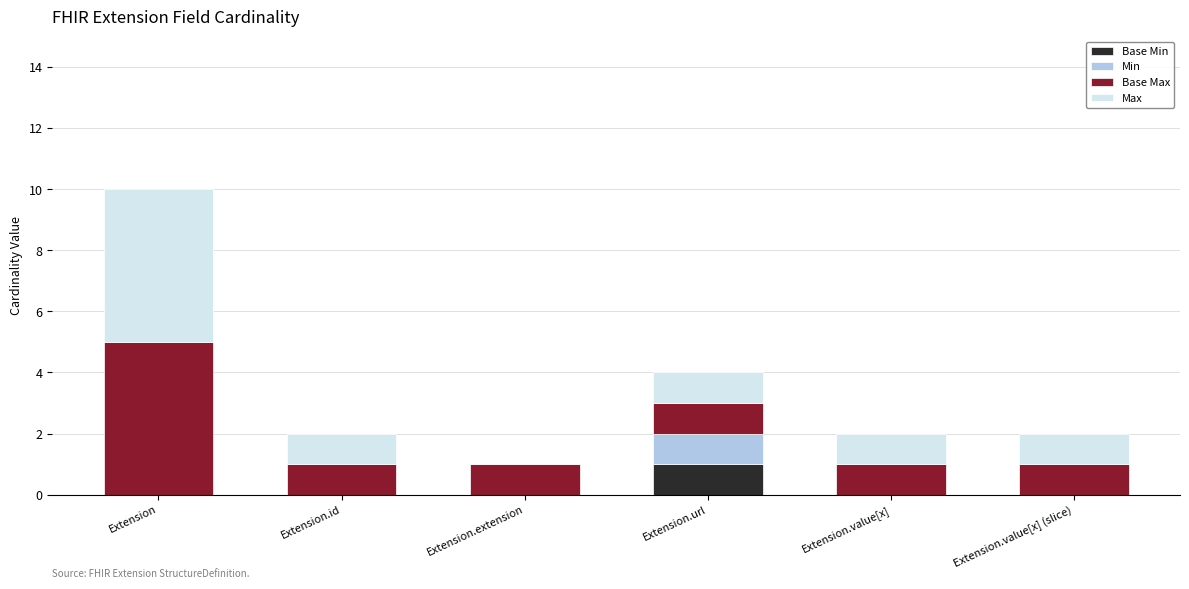

At which category is the sum across all series the highest?

Extension